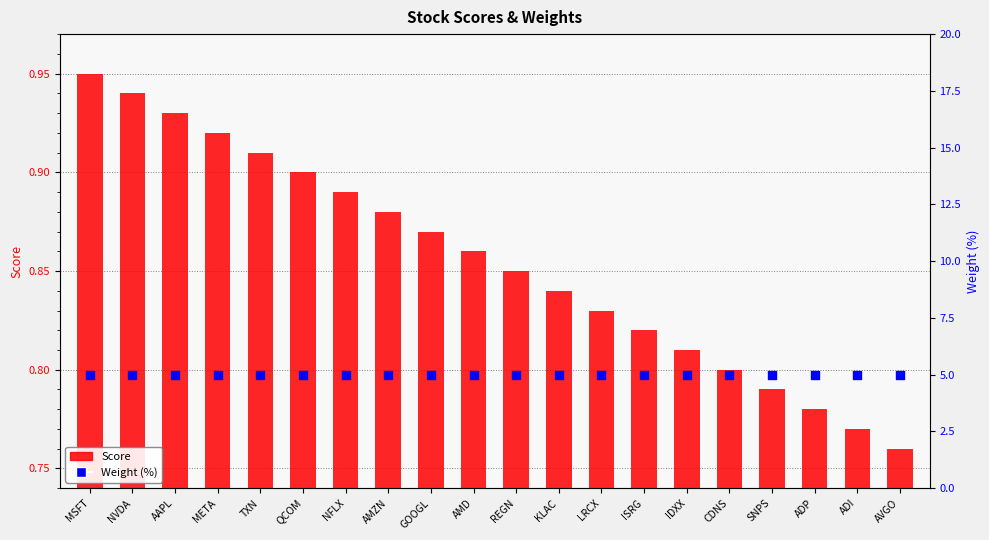

What are all the series names shown in the legend?

Score, Weight (%)